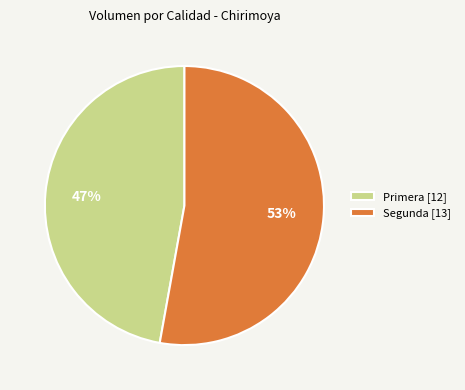

What is the majority slice?

Segunda [13]